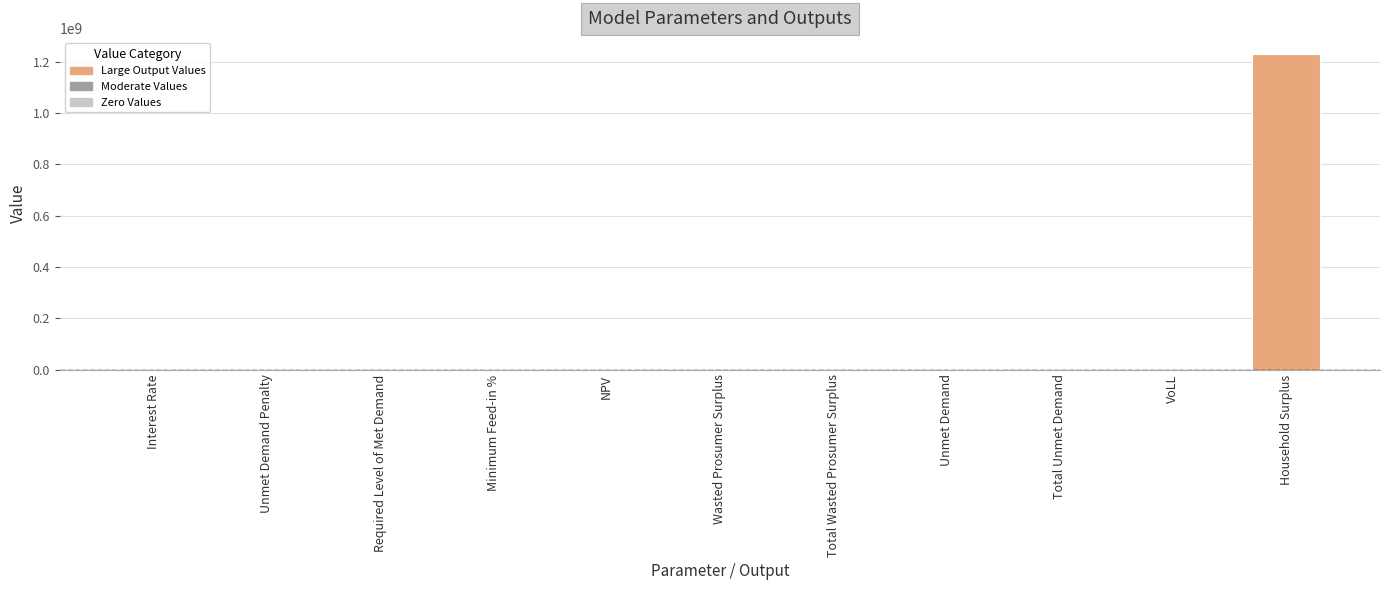

How many values exceed 173398?

6